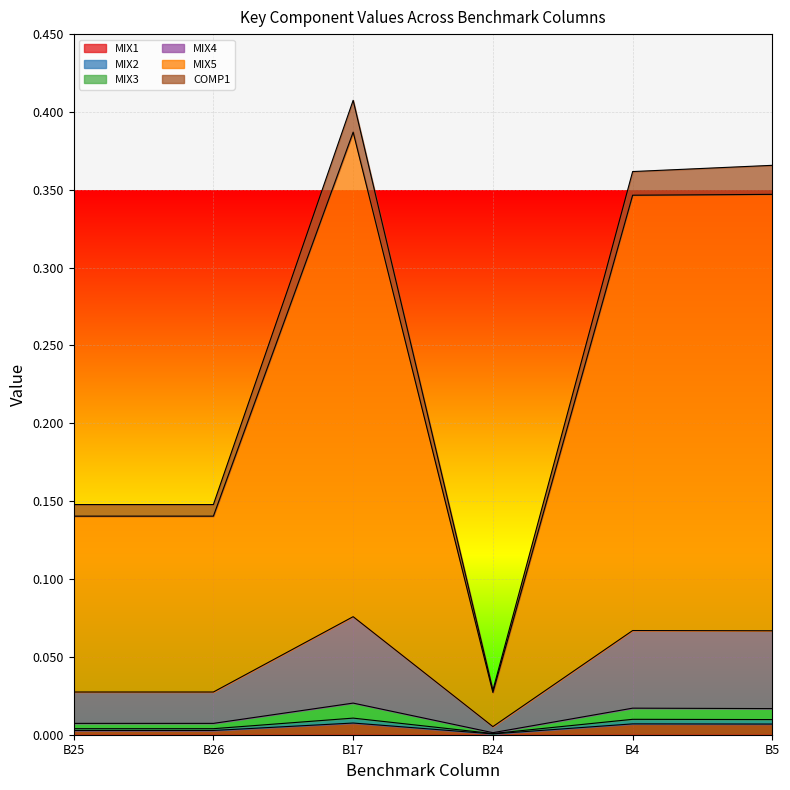

Rank the series by their maximum value, from lowest to highest.

MIX1, MIX2, MIX3, COMP1, MIX4, MIX5